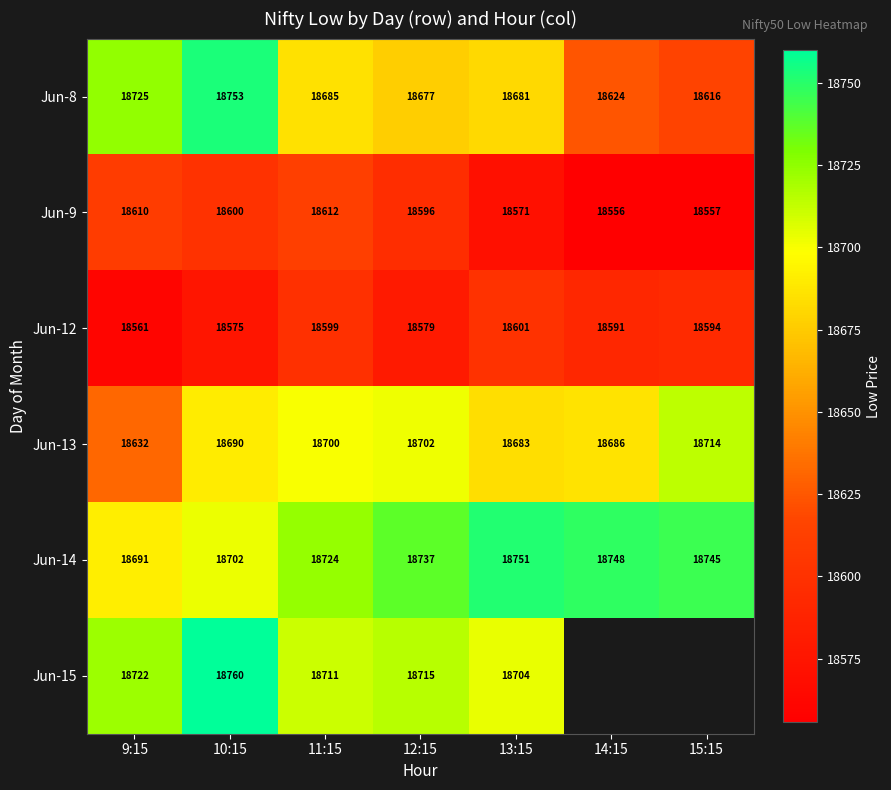

At which label does Jun-15 reach its peak?

10:15